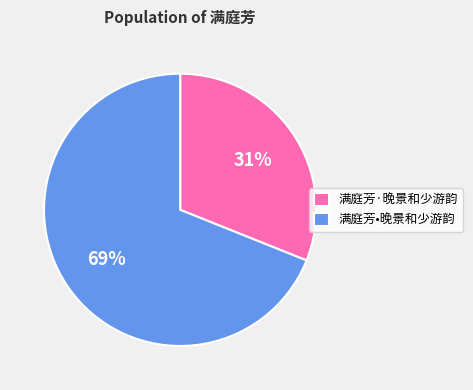

How many slices are in this pie chart?

2